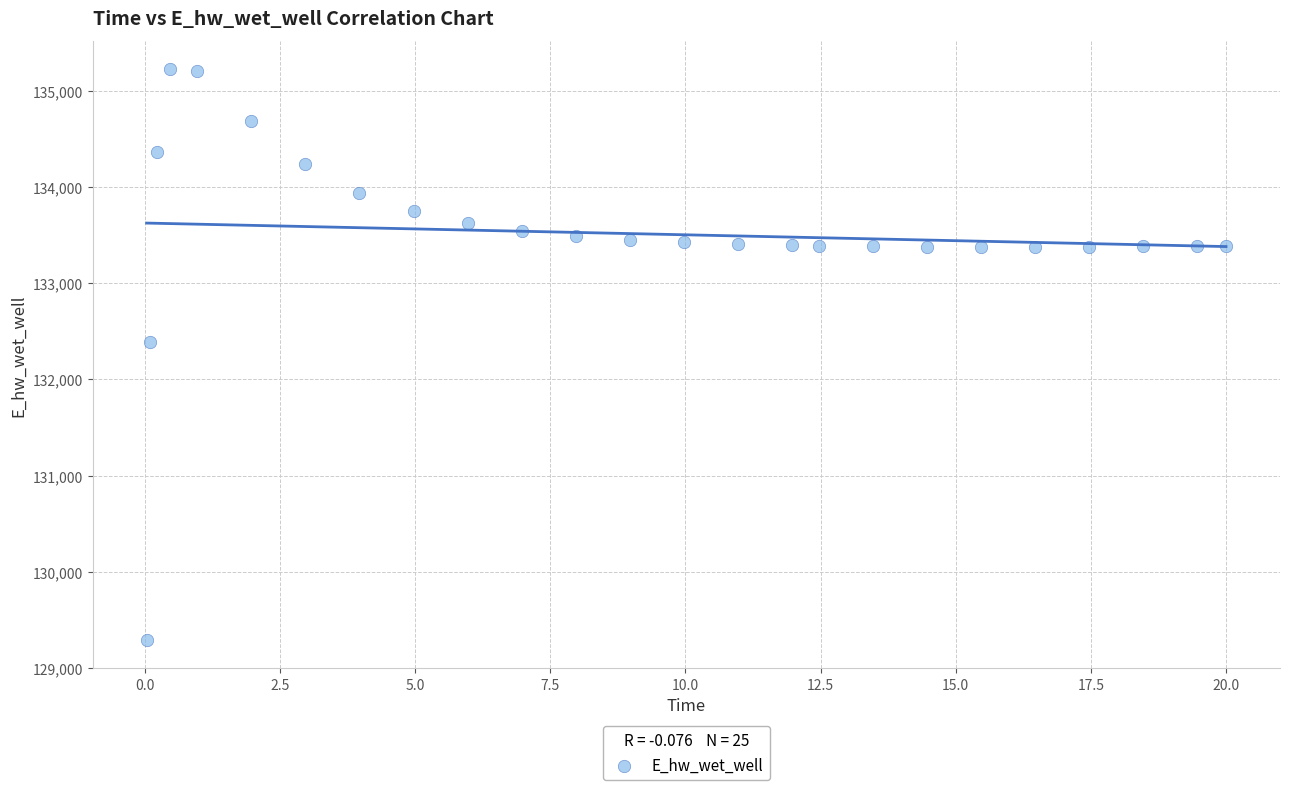

What is the range of Y values (max minus min)?

5931.9